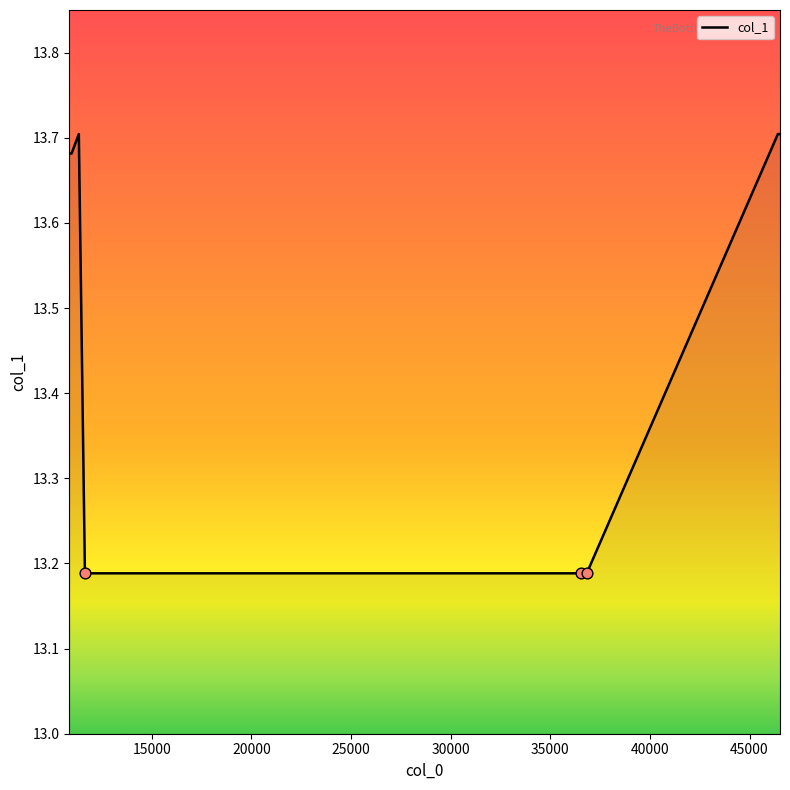

What is the average value?

13.5